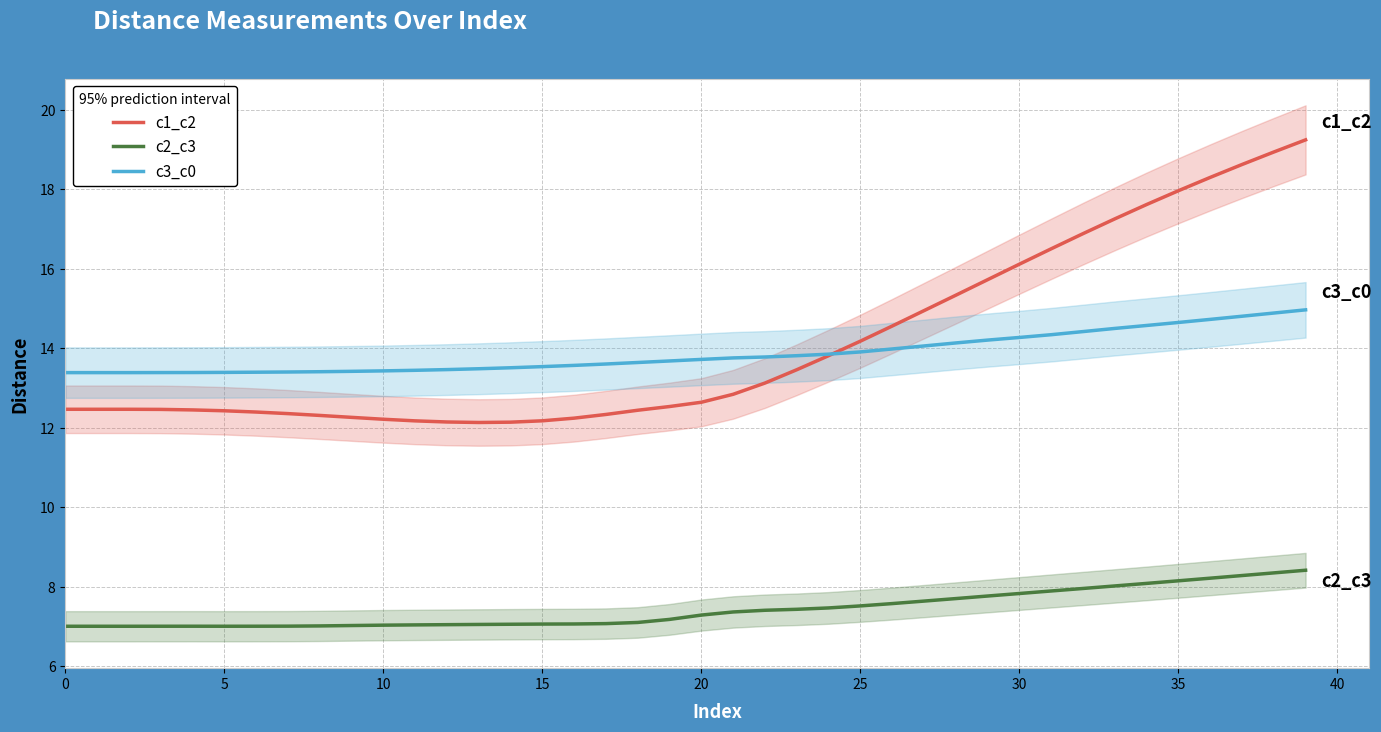

The c1_c2 series shows 14.2 at 25. True or false?

True